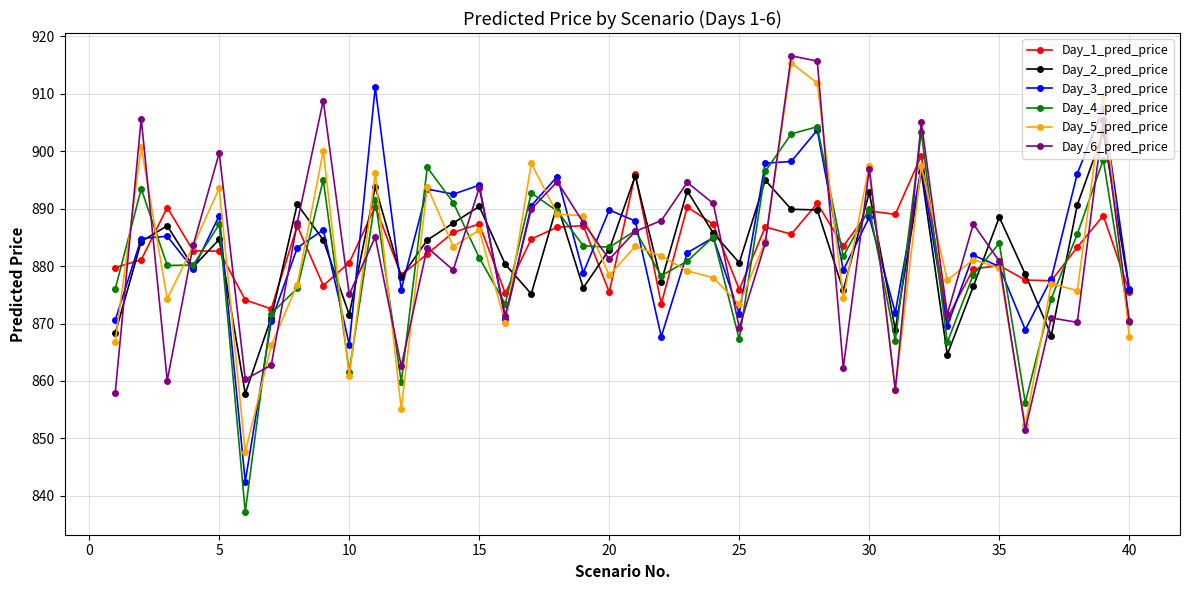

Rank the series by their maximum value, from lowest to highest.

Day_1_pred_price, Day_2_pred_price, Day_4_pred_price, Day_3_pred_price, Day_5_pred_price, Day_6_pred_price